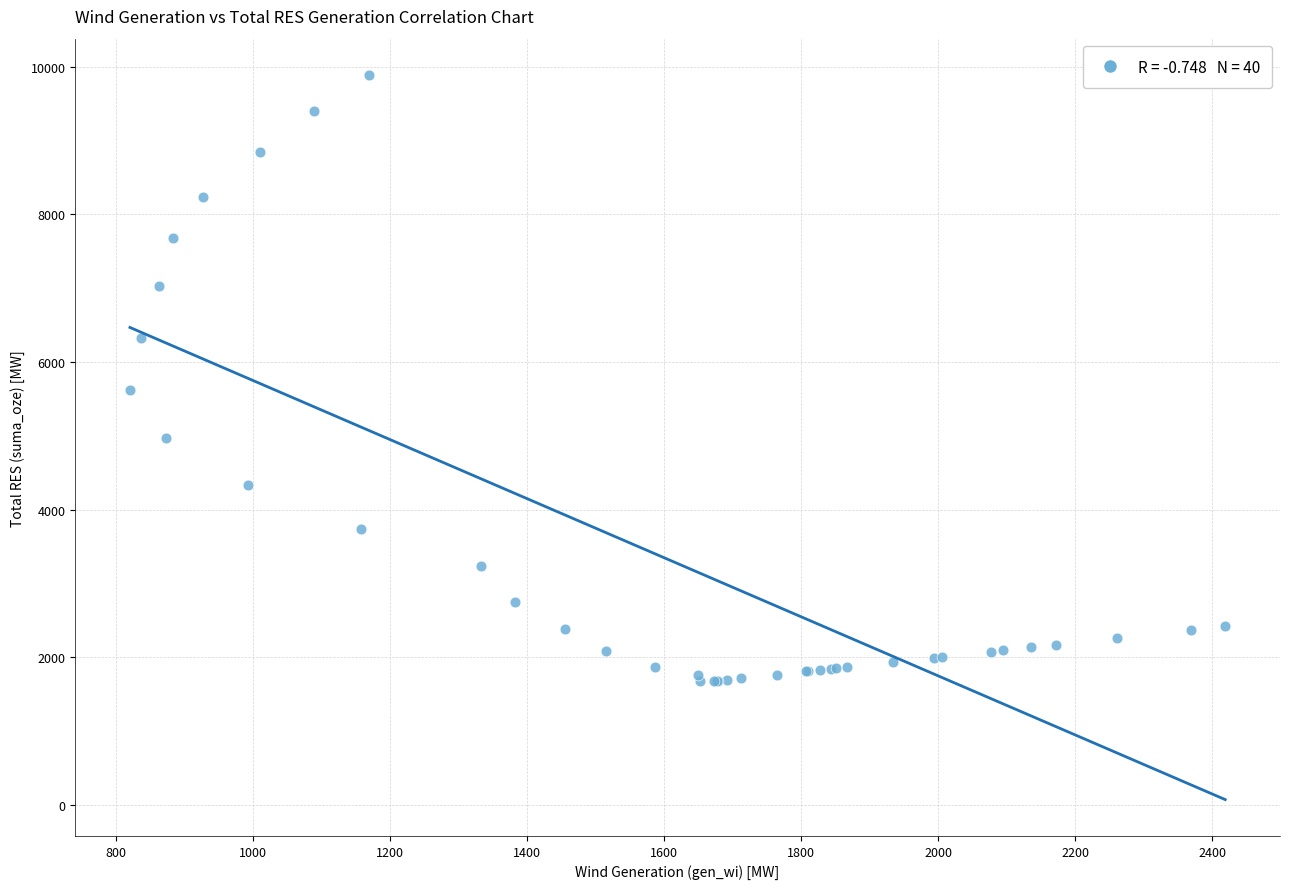

What Y value in the scatter plot is closest to 5780?

5624